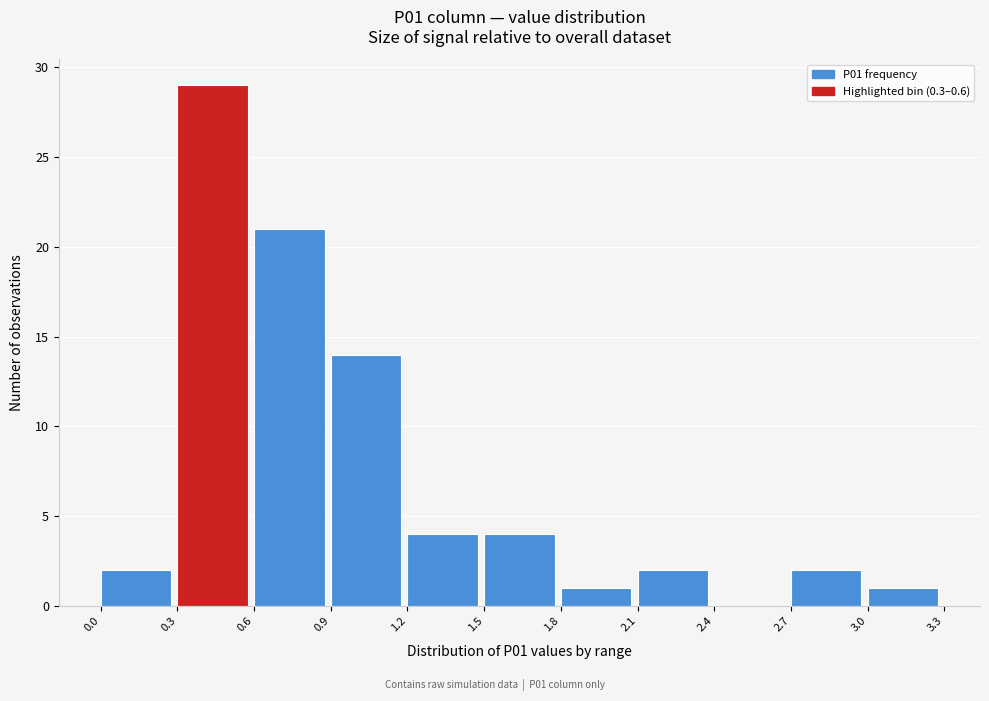

How tall is the bar that spans 2.1 to 2.4 on the x-axis? The values are not printed on the chart, so give them approximately, as read against the axis.

2